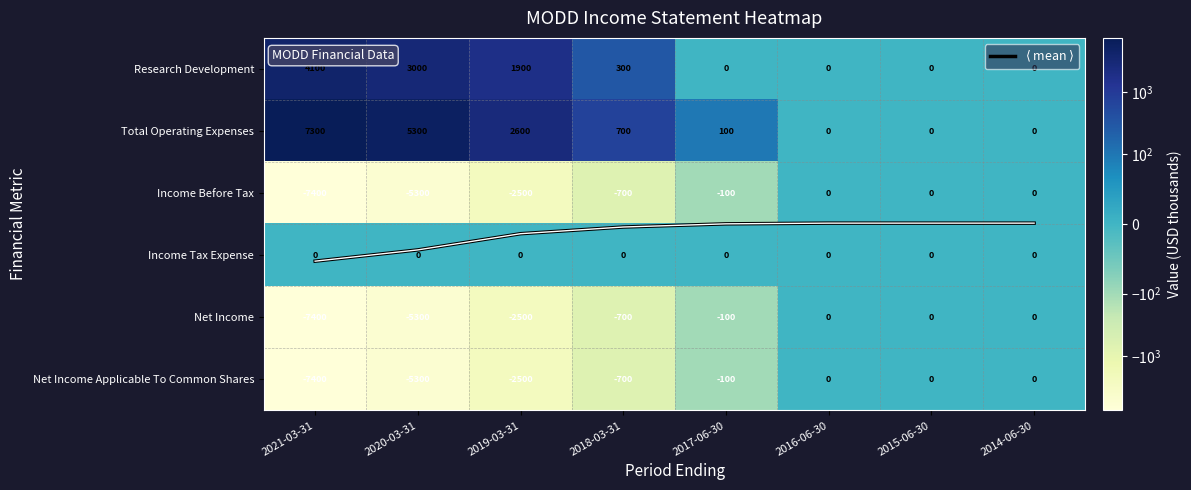

At how many categories does at least one series exceed 1816?

3